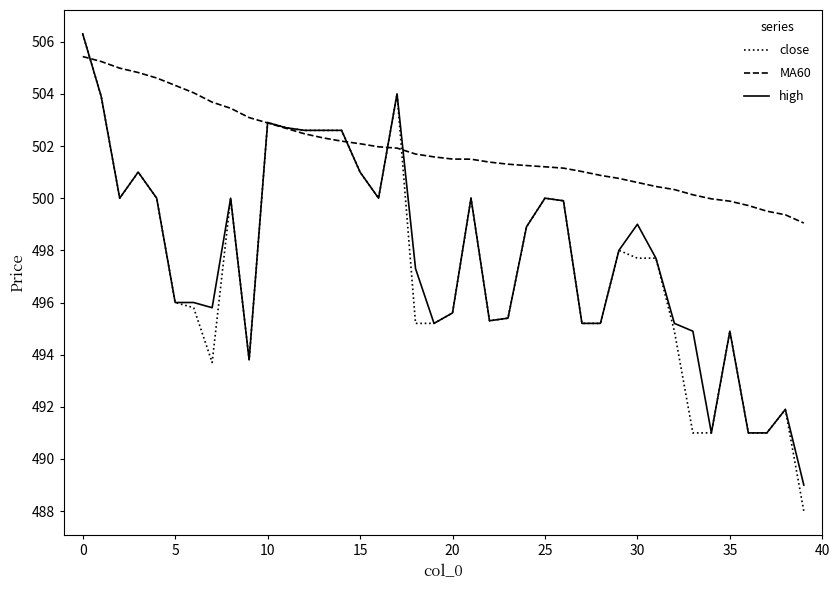

What is the smallest value displayed?

488.0